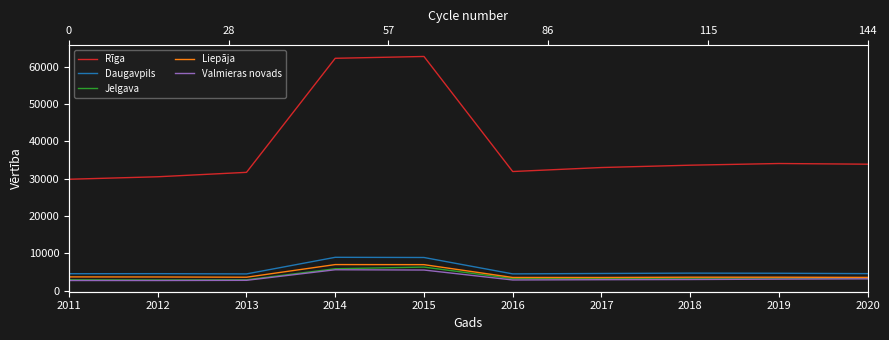

How many values in the Liepāja series are below 3638?

5